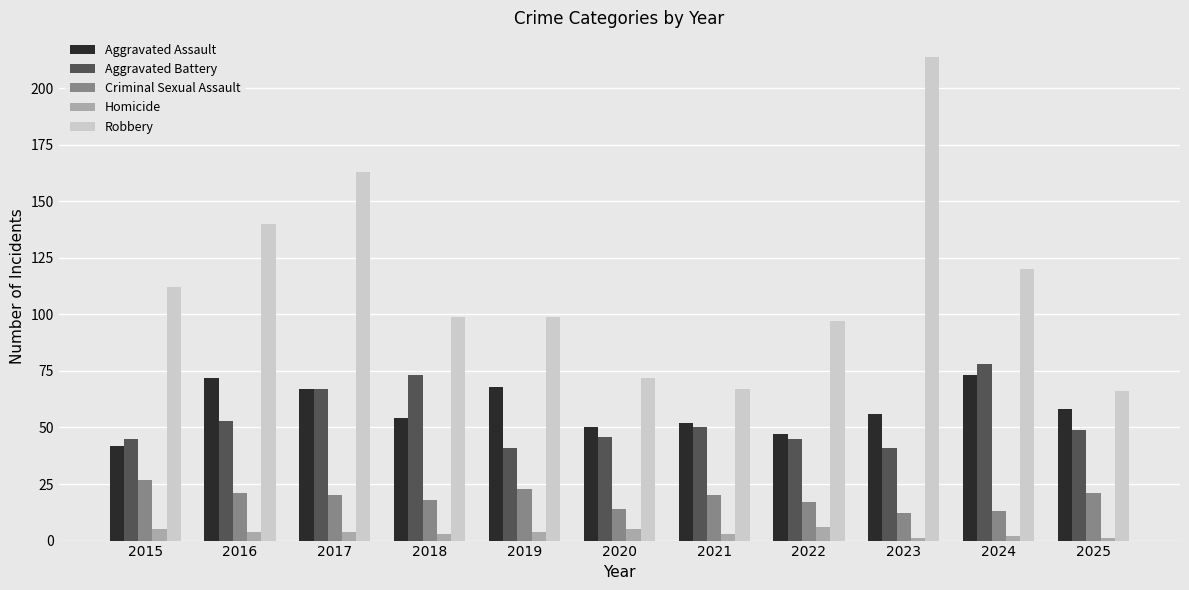

What is the value of the Homicide bar at the 4th from the left?

3